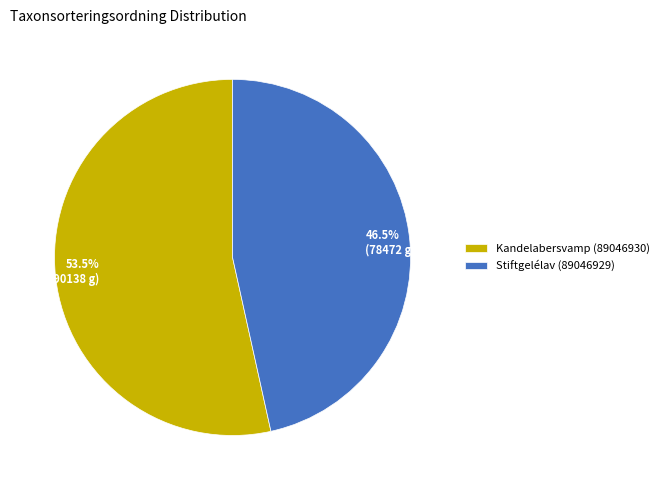

How many segments does this pie chart have?

2